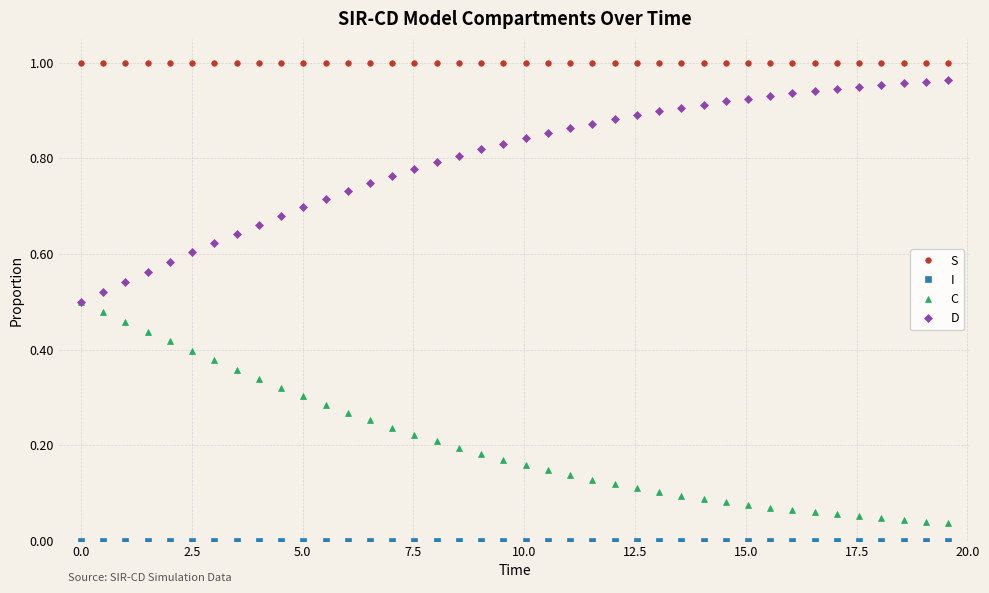

True or false: S has more than 0 interior local peaks.

True